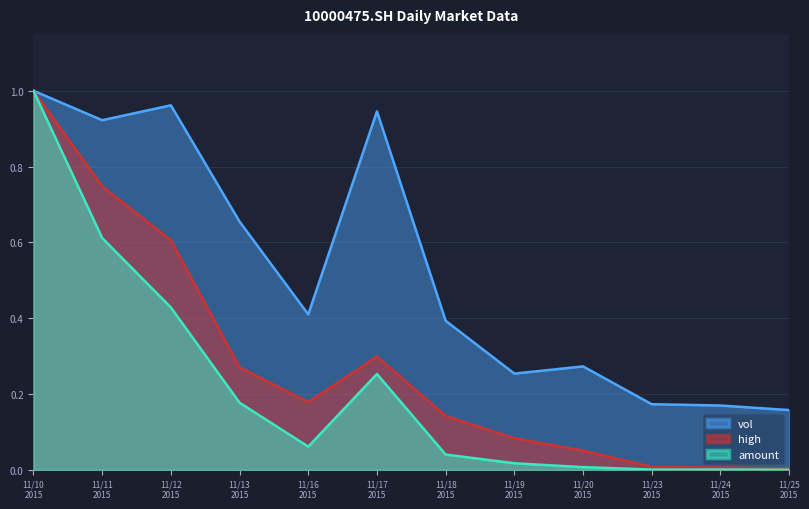

What is the value of the high point at the 4th from the left?

0.3